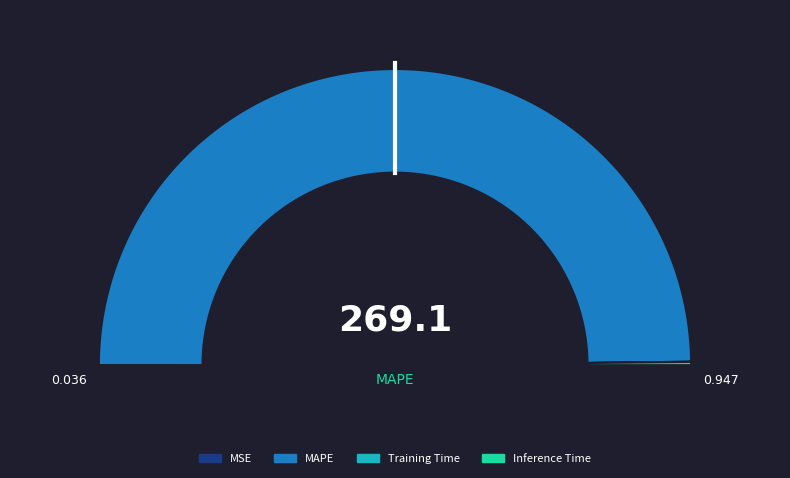

What is the change in value from MAPE to Training Time?

-269.0